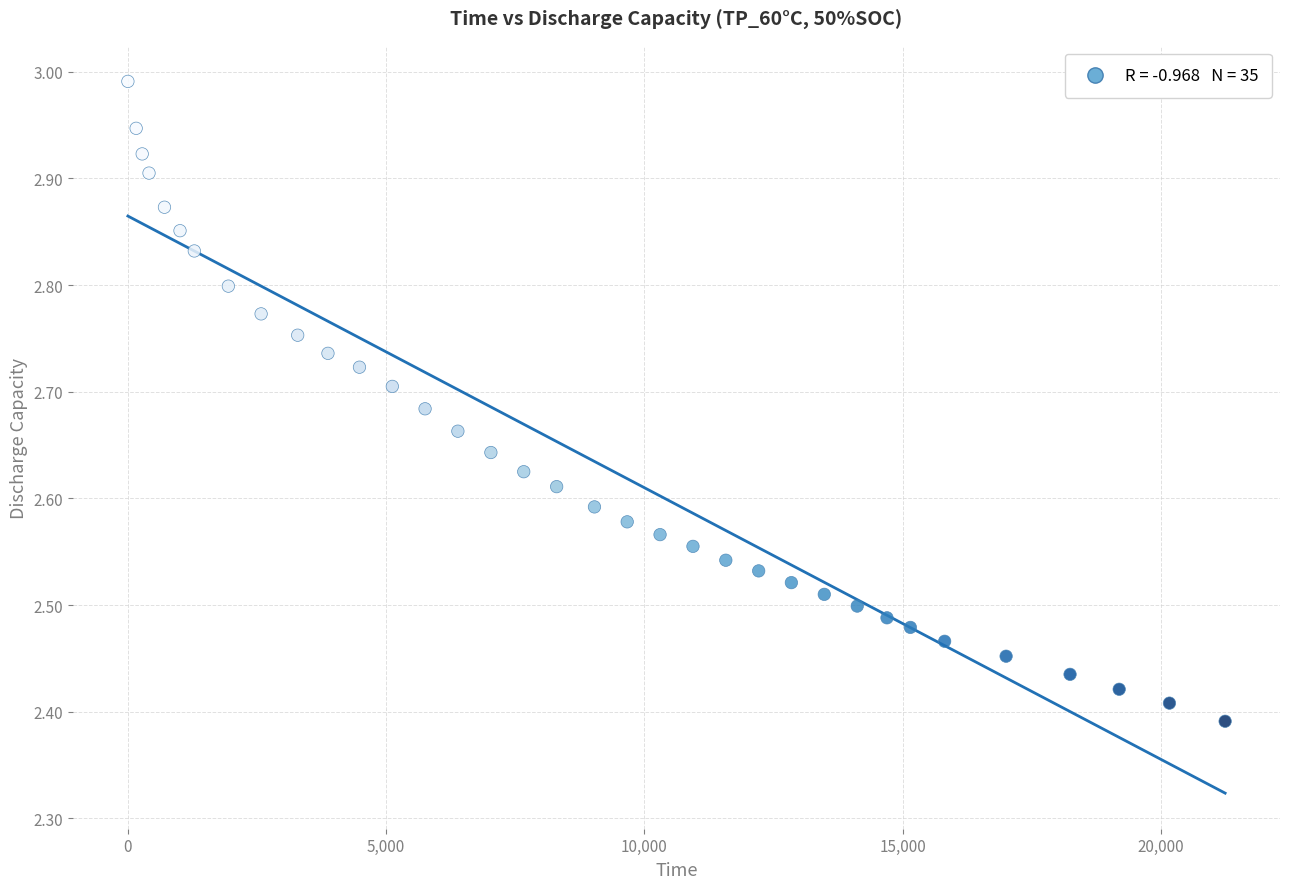

What is the range of X values (max minus min)?

21241.0